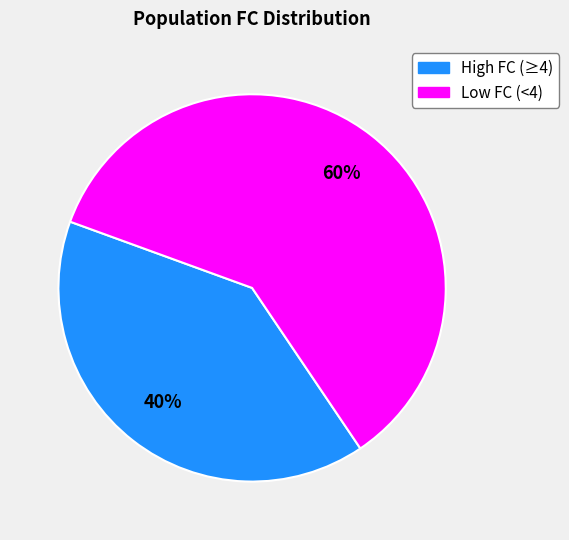

To the nearest percent, what is the average slice percentage?

50%